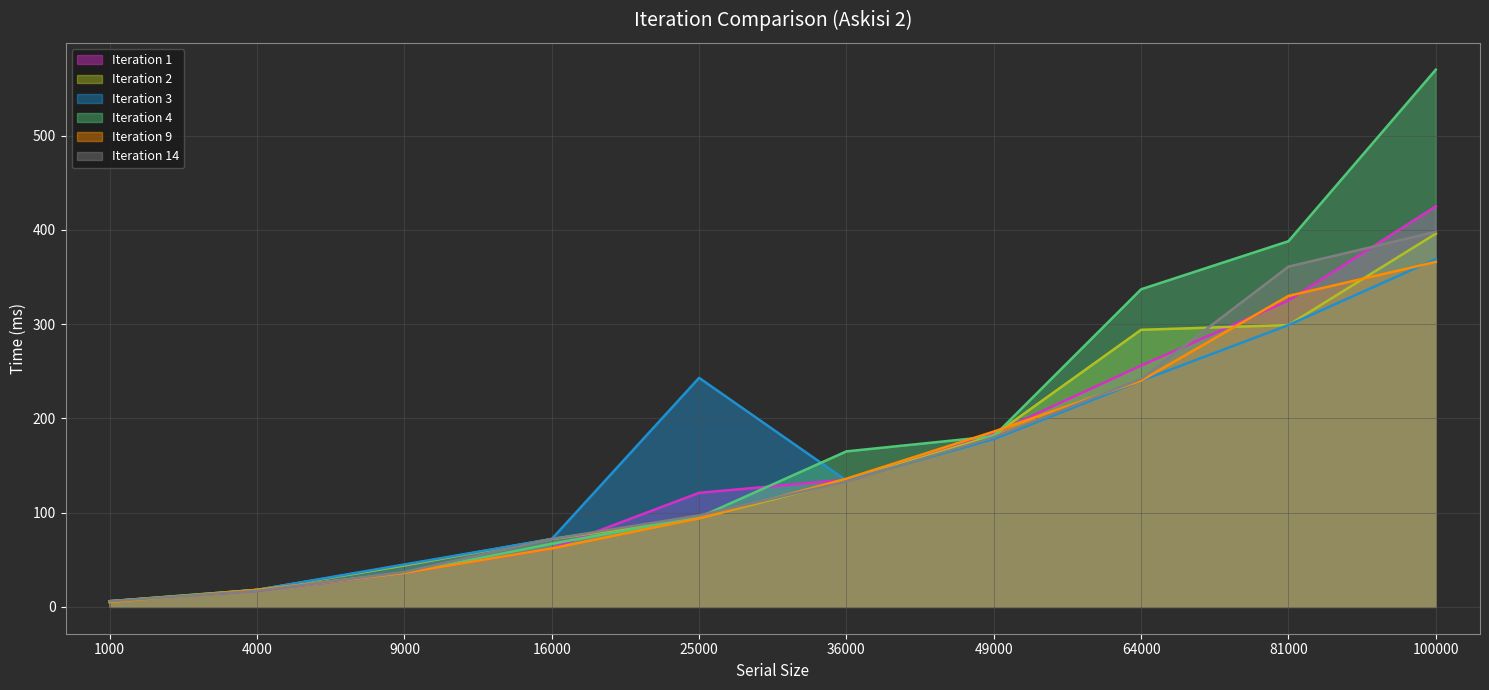

What is the difference between the highest and lowest values at 25000?

149